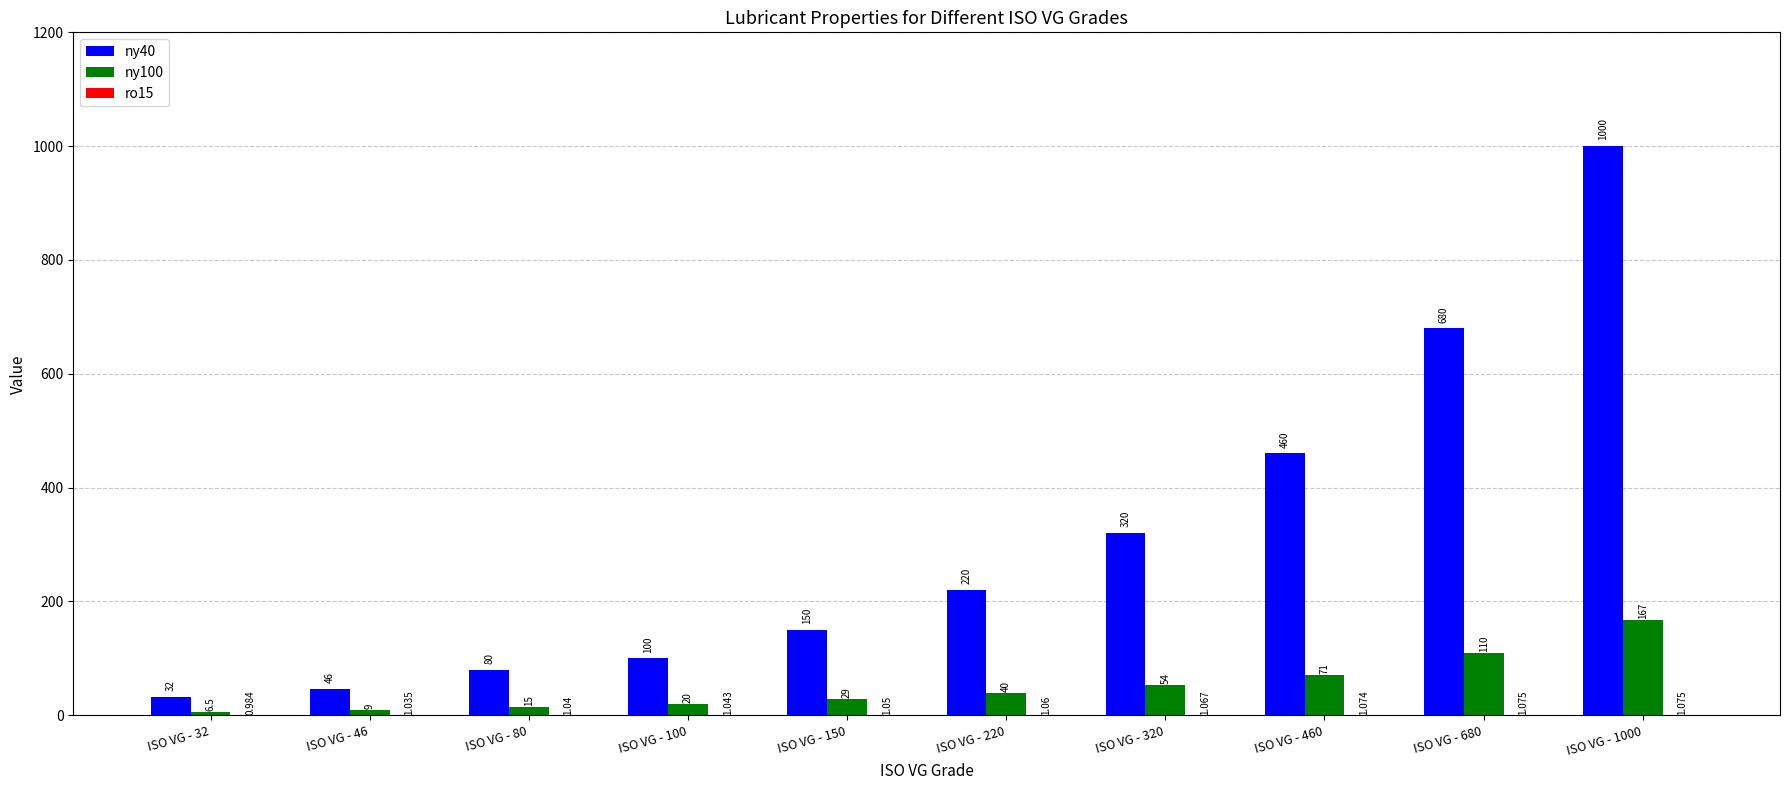

Reading left to right, what are all the values shown in this chart?

ny40: ISO VG - 32=32.0	ISO VG - 46=46.0	ISO VG - 80=80.0	ISO VG - 100=100.0	ISO VG - 150=150.0	ISO VG - 220=220.0	ISO VG - 320=320.0	ISO VG - 460=460.0	ISO VG - 680=680.0	ISO VG - 1000=1000.0
ny100: ISO VG - 32=6.5	ISO VG - 46=9.0	ISO VG - 80=15.0	ISO VG - 100=20.0	ISO VG - 150=29.0	ISO VG - 220=40.0	ISO VG - 320=54.0	ISO VG - 460=71.0	ISO VG - 680=110.0	ISO VG - 1000=167.0
ro15: ISO VG - 32=1.0	ISO VG - 46=1.0	ISO VG - 80=1.0	ISO VG - 100=1.0	ISO VG - 150=1.1	ISO VG - 220=1.1	ISO VG - 320=1.1	ISO VG - 460=1.1	ISO VG - 680=1.1	ISO VG - 1000=1.1